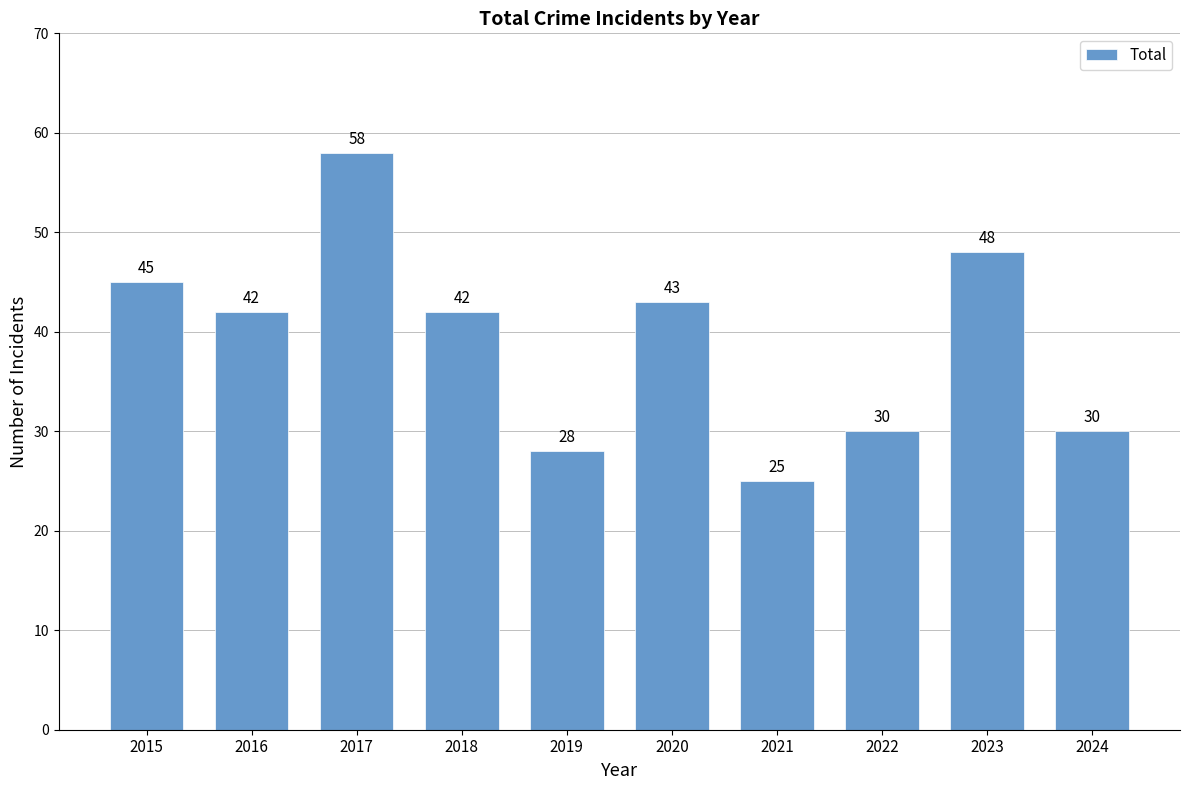

What is the approximate value at 2020, to the nearest 5?

45